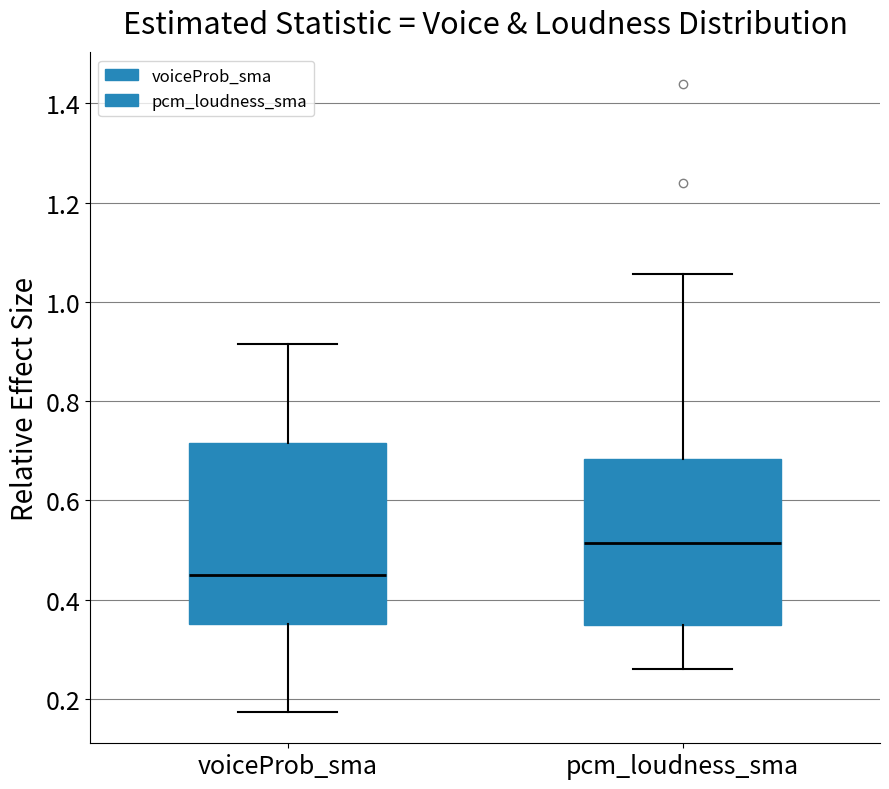

Comparing the boxes themselves (not the whiskers), which one is the tallest?

voiceProb_sma